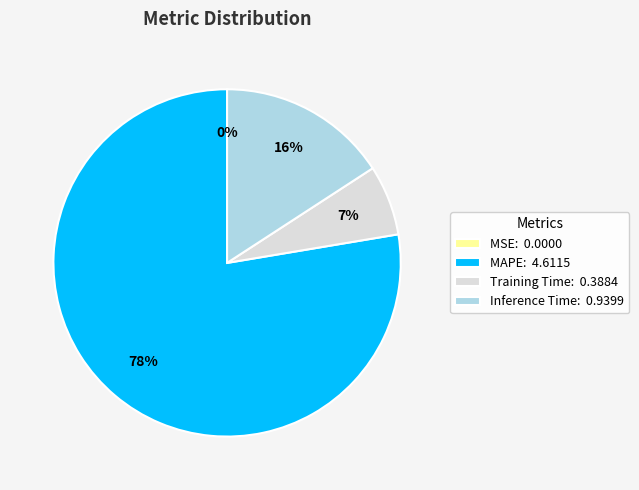

To the nearest percent, what is the average slice percentage?

25%